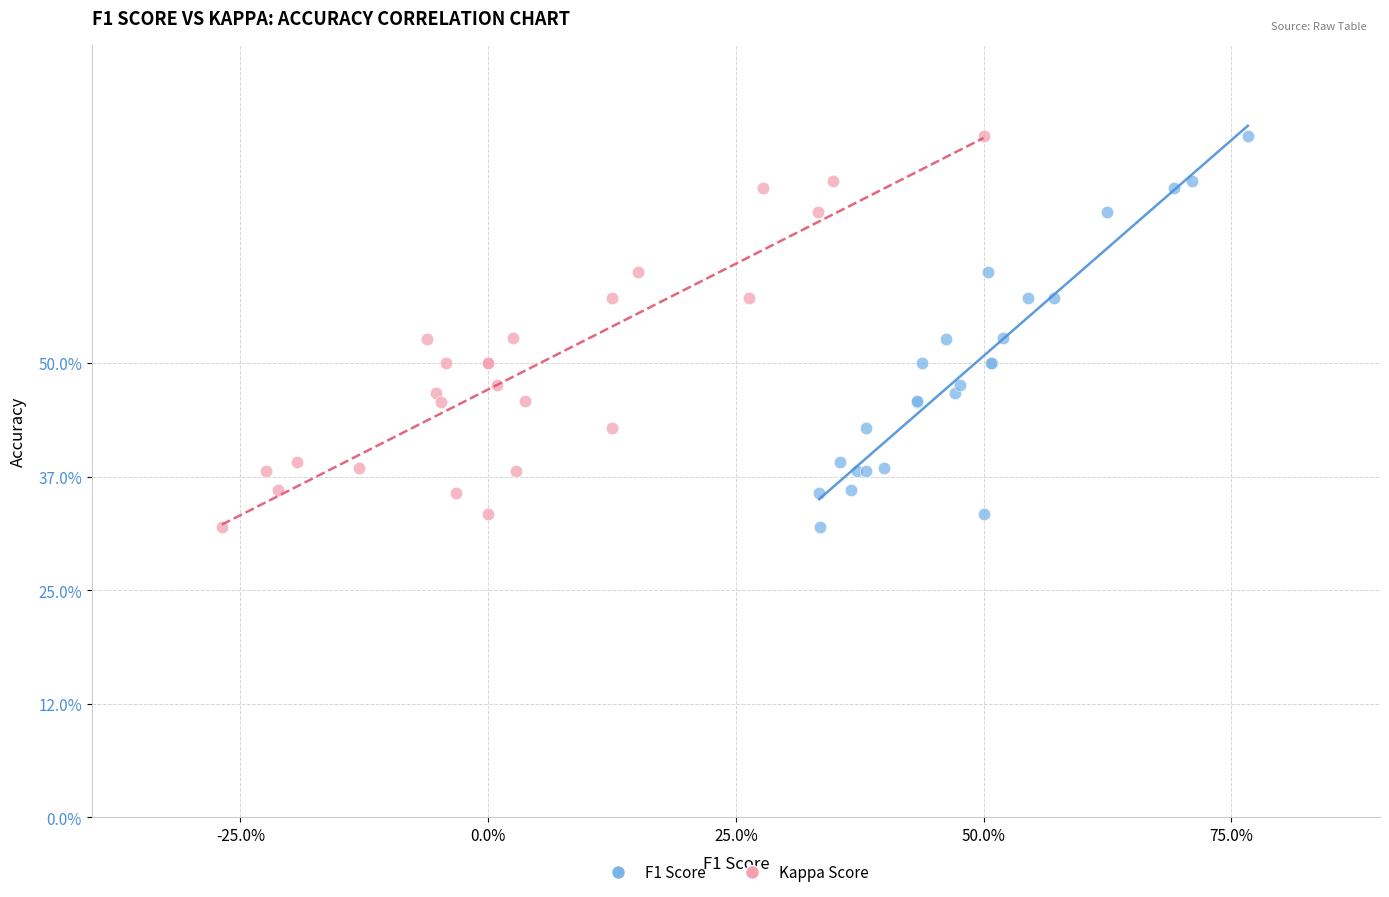

What are all the series names shown in the legend?

F1 Score, Kappa Score